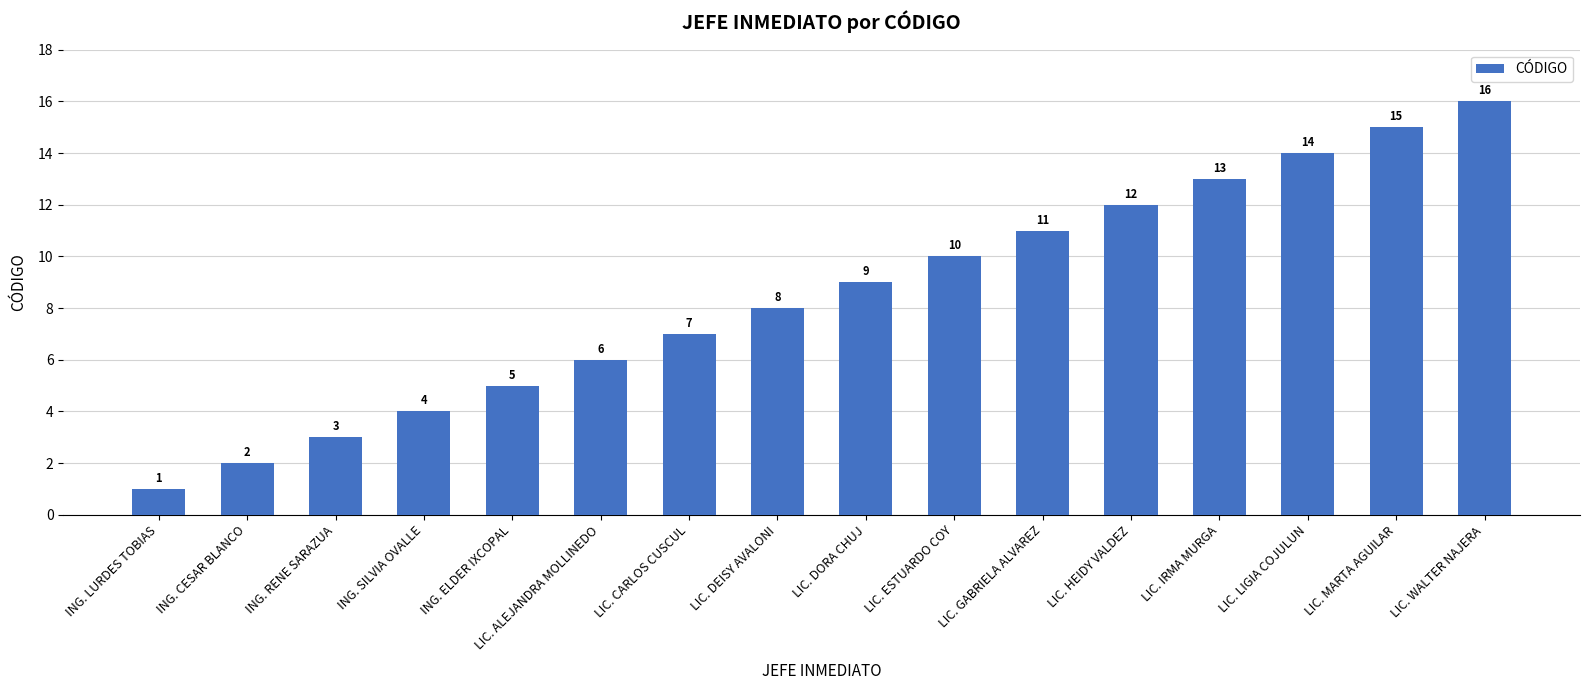

Where is the data nearest to the value 8?

LIC. DEISY AVALONI